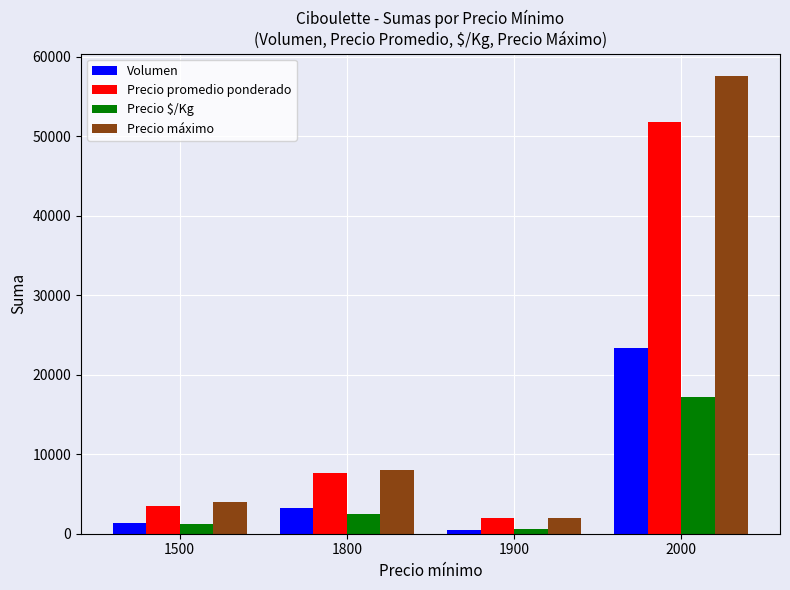

What is the sum of the Precio máximo values at 1900 and 1800?

10000